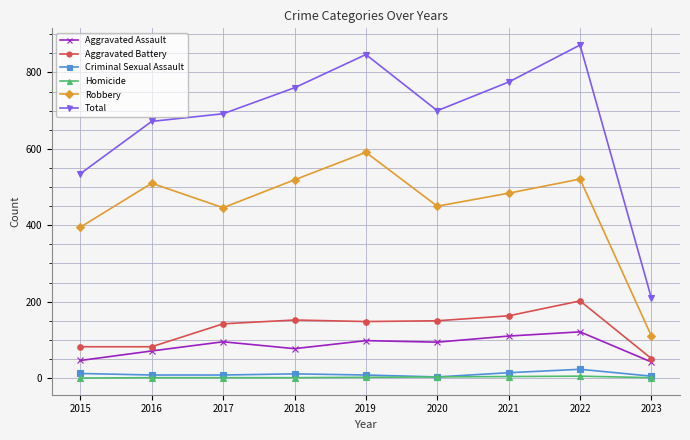

Where is the first local maximum for Robbery?

2016